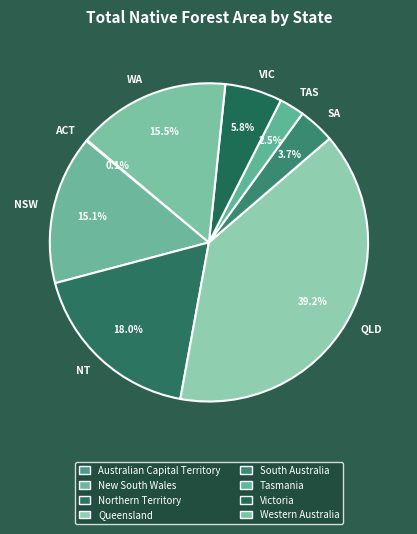

Which has a higher value, TAS or SA?

SA